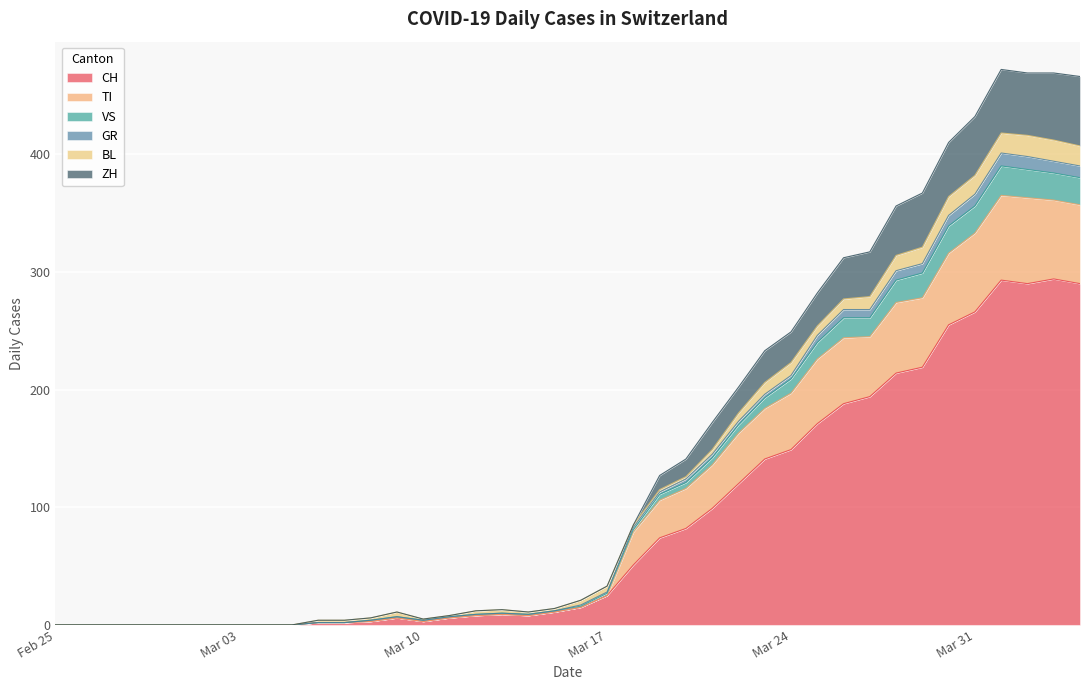

After their last crossing, which series has the higher values: BL or TI?

TI